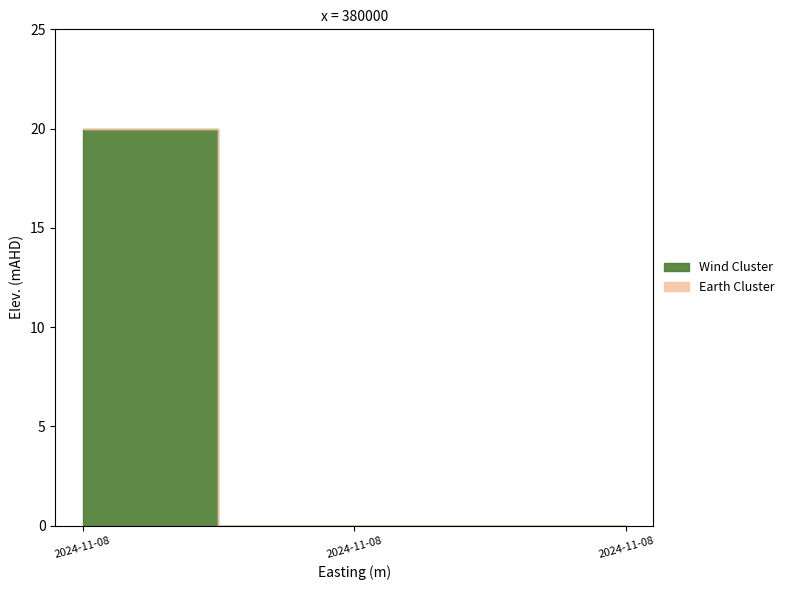

Is this an area chart (filled region under the line)?

No